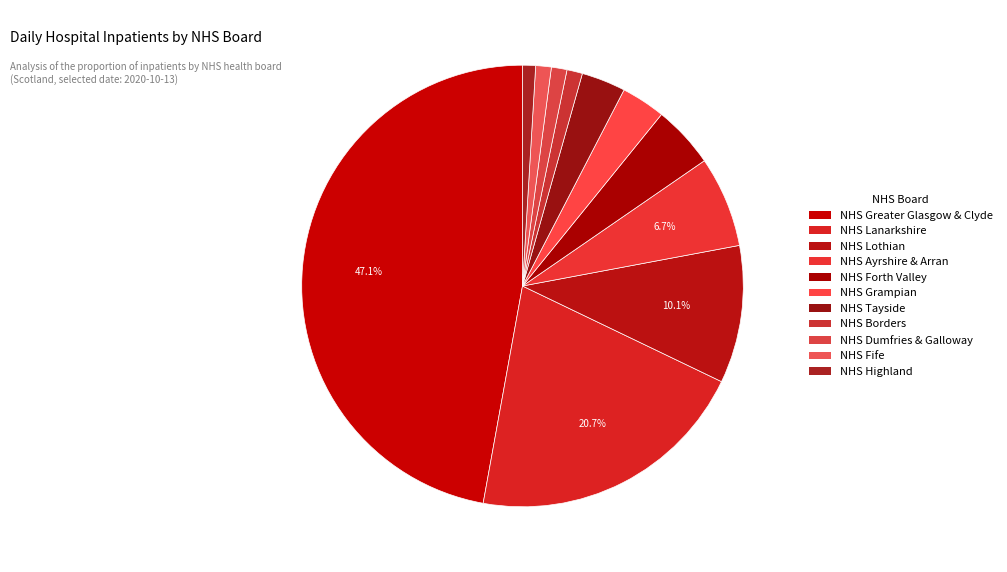

What is the change in value from NHS Greater Glasgow & Clyde to NHS Dumfries & Galloway?

-242